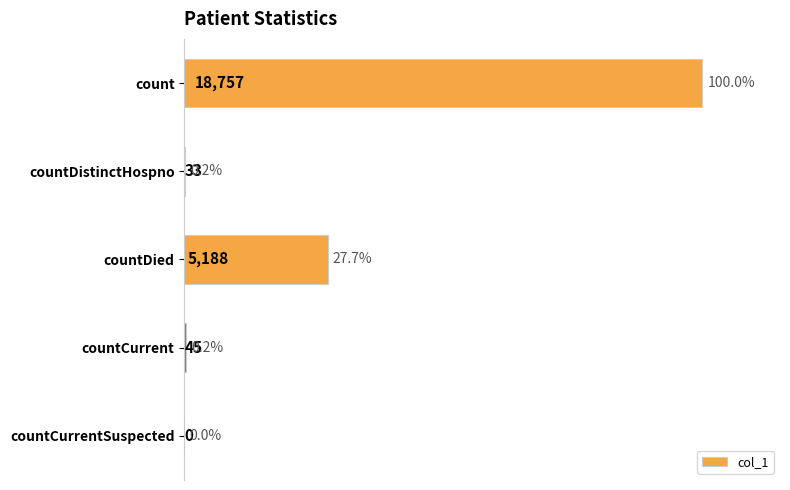

Is it true that the value at countCurrent is 45?

True